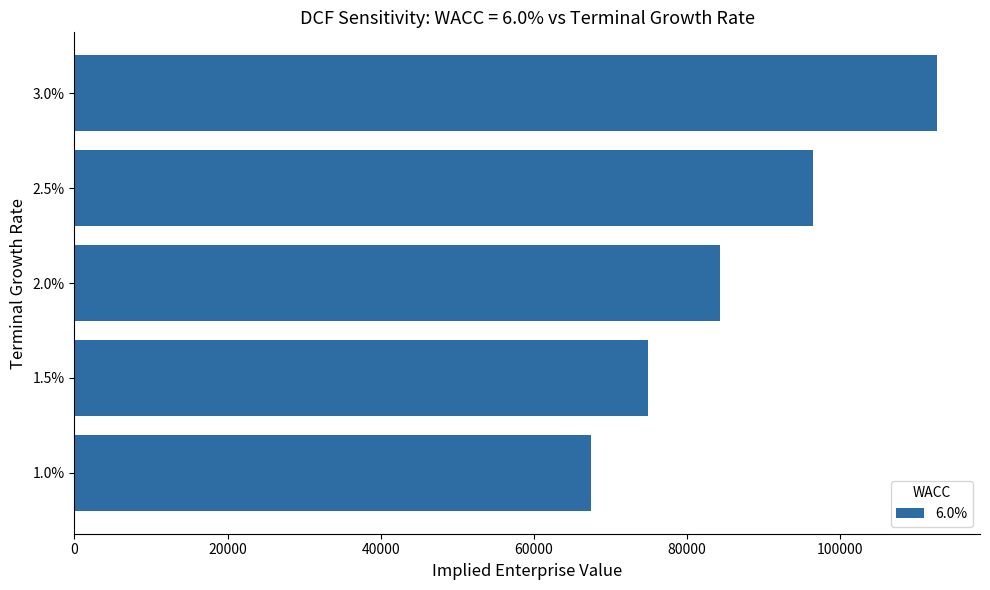

Count the number of categories in the chart.

5